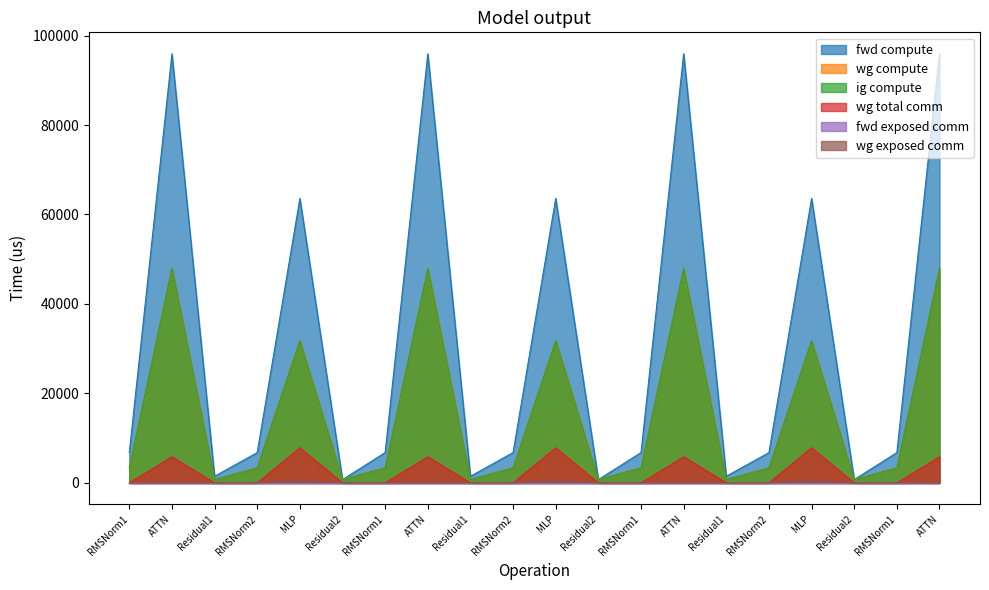

Which series has the largest range (max minus min)?

fwd compute